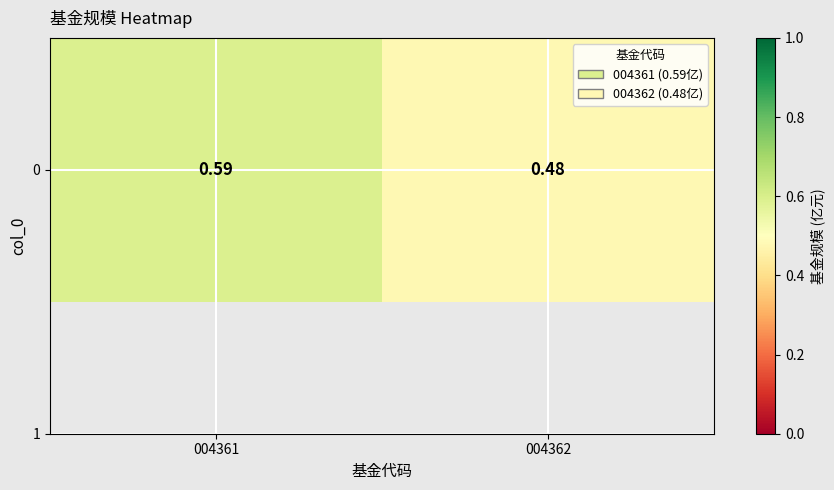

At which label is the value closest to 0?

004362